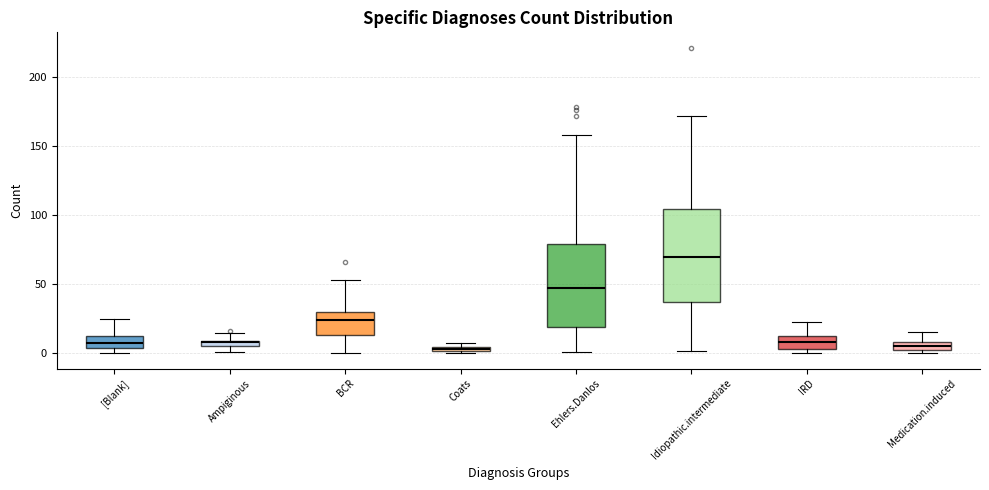

Which box has the highest median line?

Idiopathic.intermediate